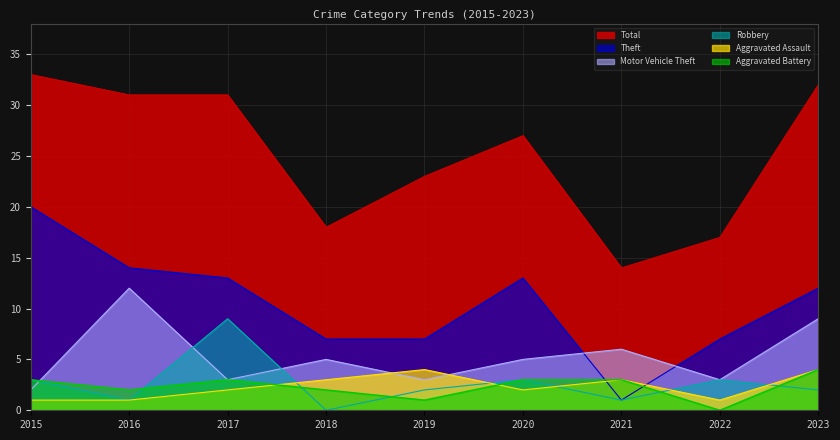

Is it true that Aggravated Assault equals 1 at 2016?

False